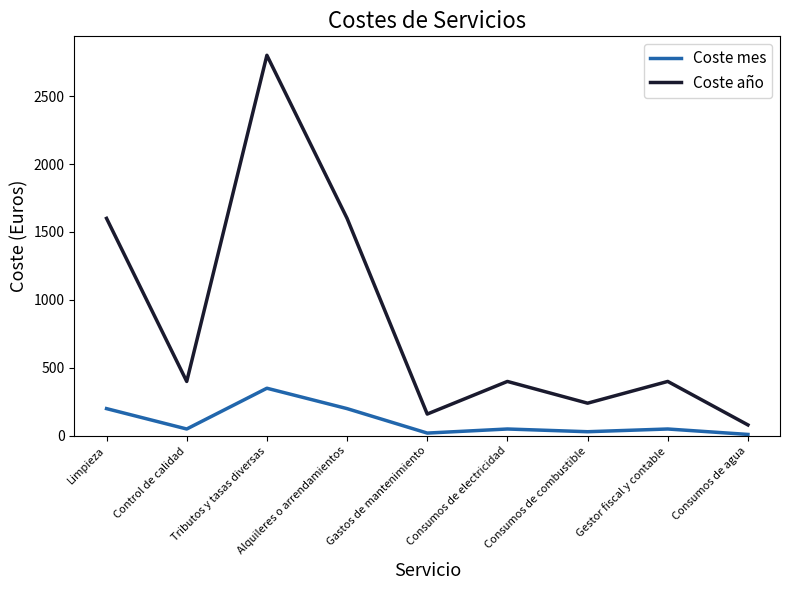

What is the total value across all series at Control de calidad?

450